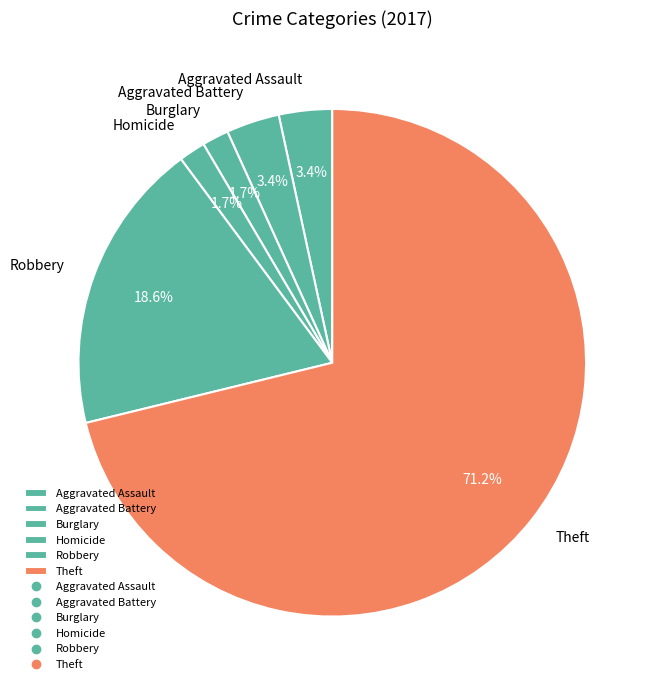

To the nearest percent, what is the average slice percentage?

17%